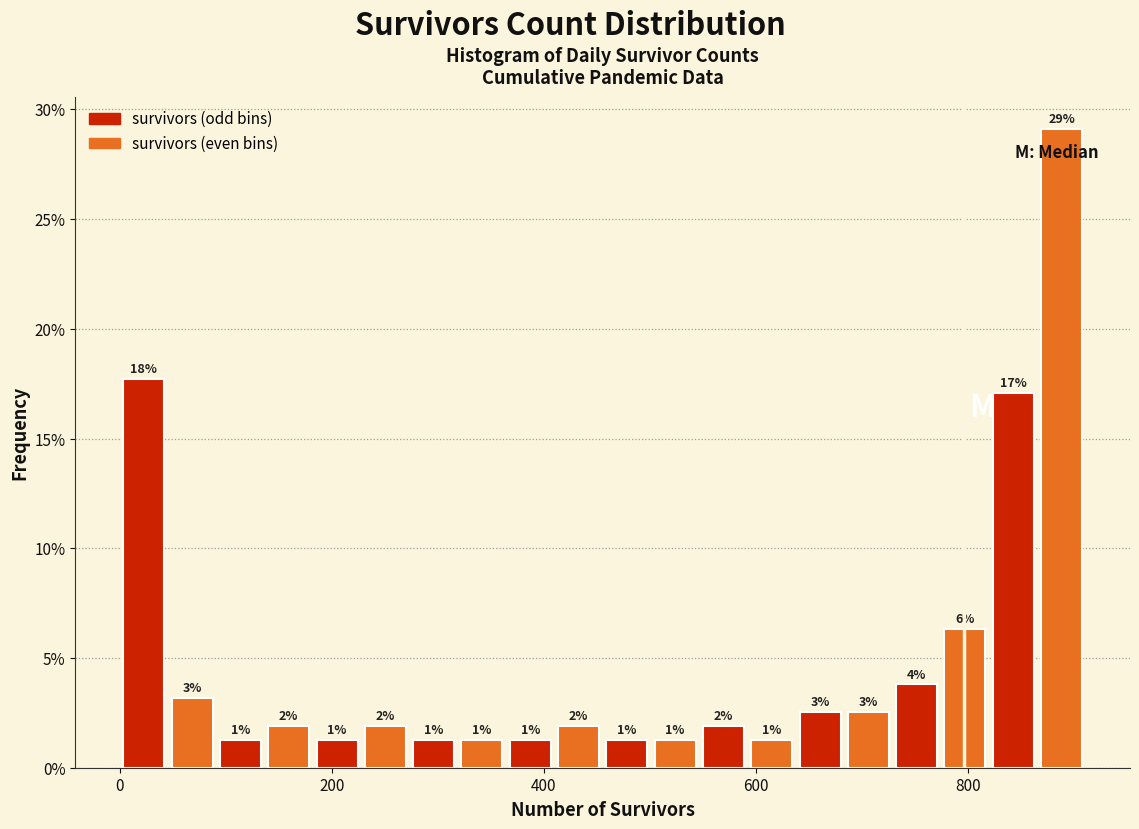

Around what value on the x-axis is the tallest bar? Give the approximate position of its centre, as read against the axis.

880